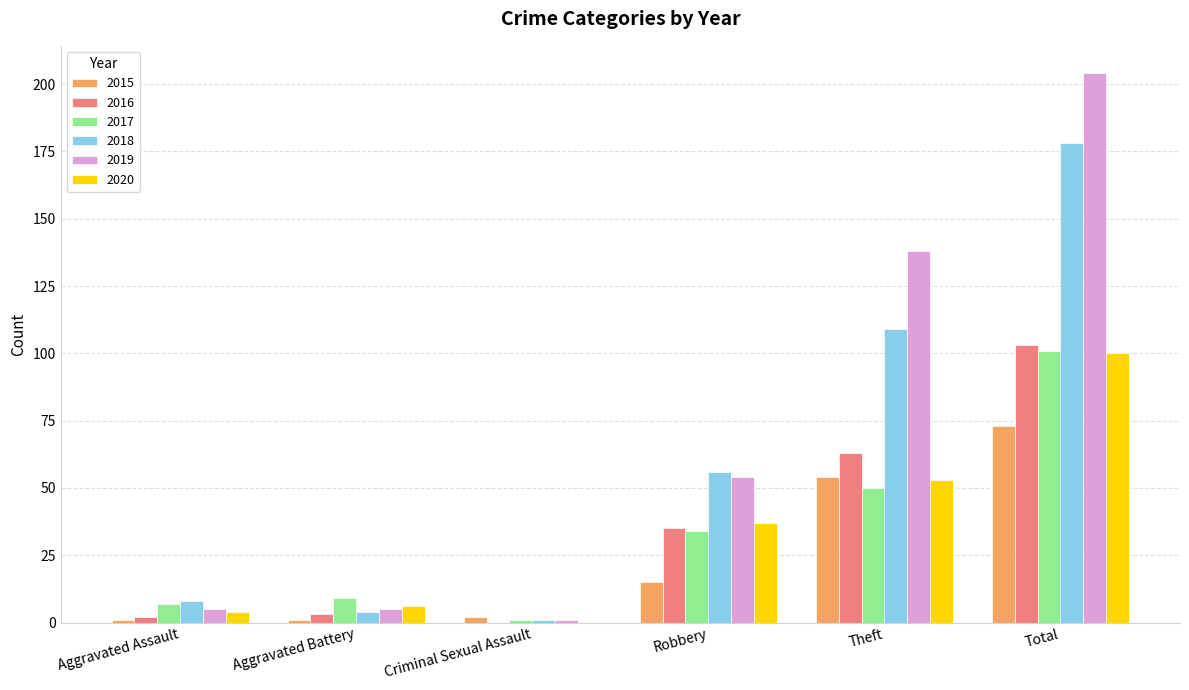

Are the bars grouped side by side (vs. stacked)?

Yes